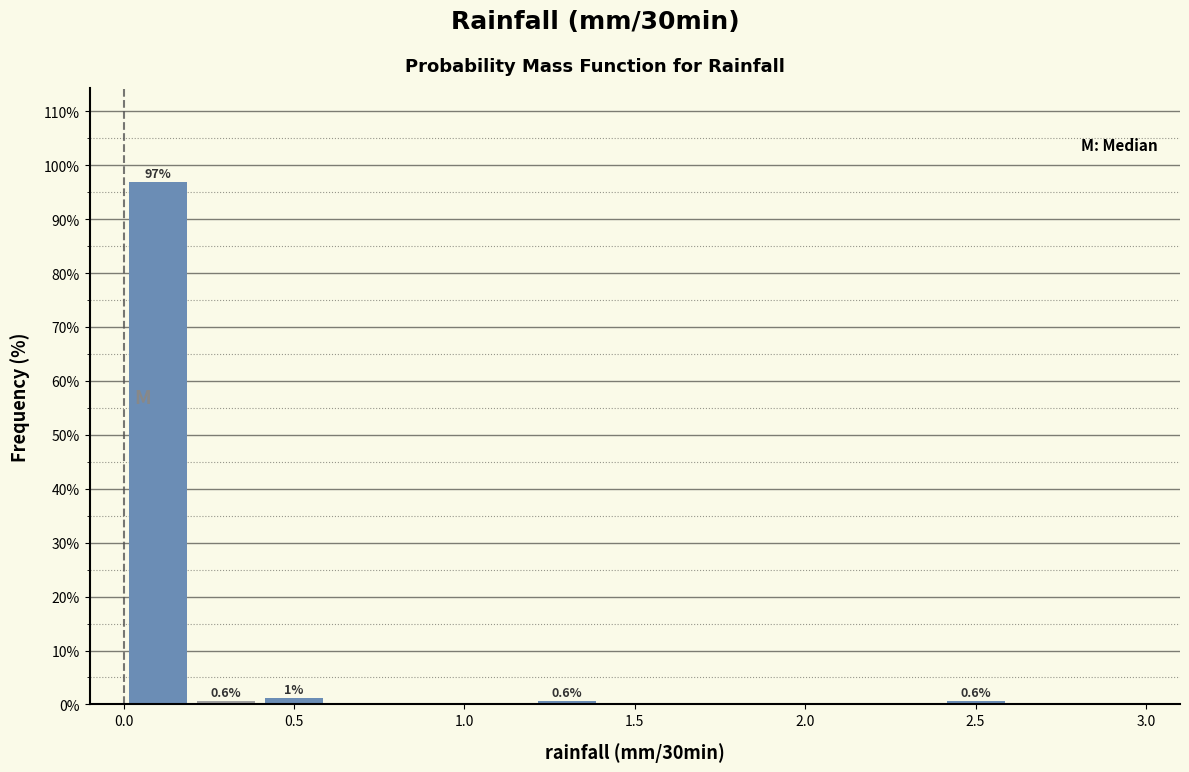

Over which range of the x-axis is the bar tallest?

0.0 to 0.2